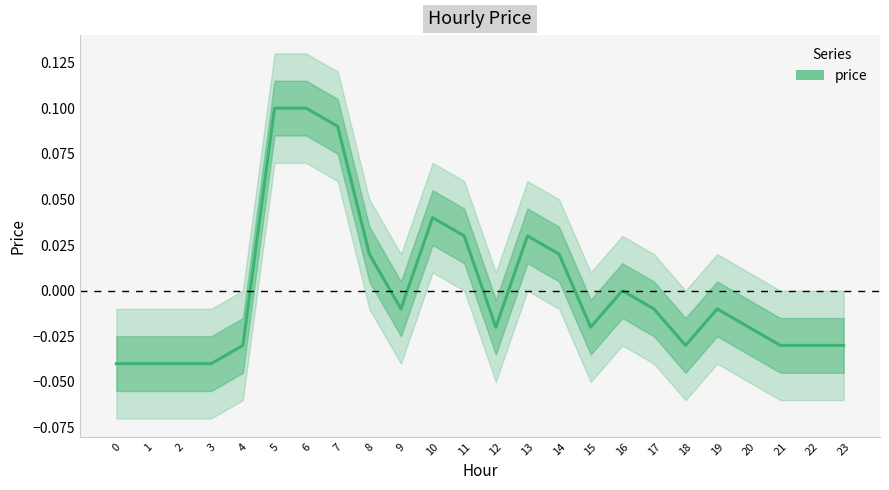

Reading left to right, extract all data points from this chart.

0=-0.0	1=-0.0	2=-0.0	3=-0.0	4=-0.0	5=0.1	6=0.1	7=0.1	8=0.0	9=-0.0	10=0.0	11=0.0	12=-0.0	13=0.0	14=0.0	15=-0.0	16=0.0	17=-0.0	18=-0.0	19=-0.0	20=-0.0	21=-0.0	22=-0.0	23=-0.0